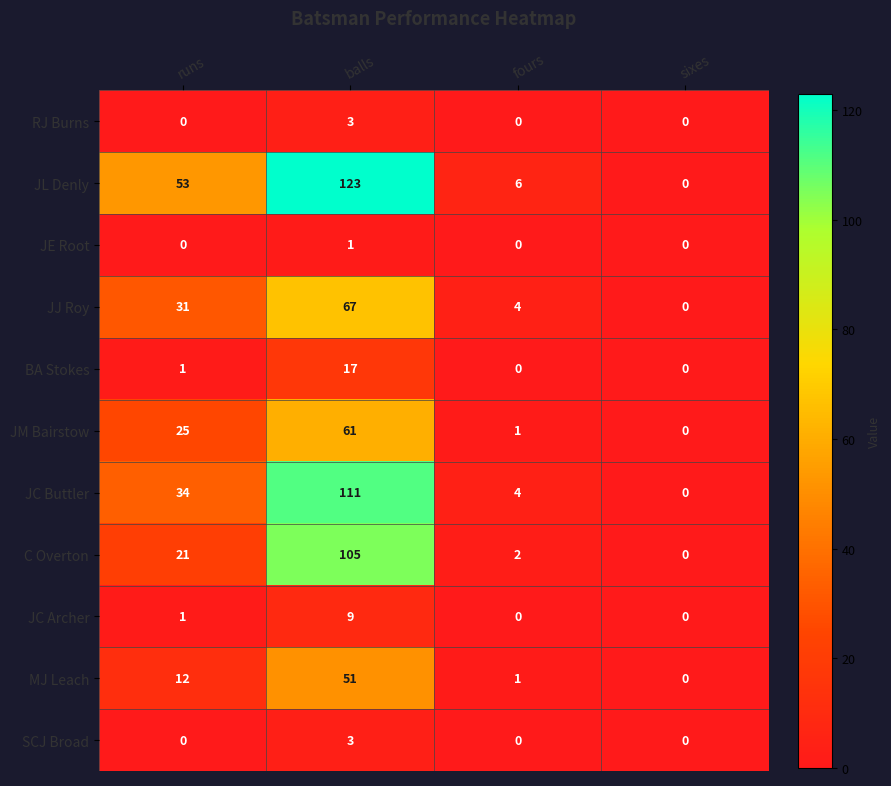

True or false: JC Archer has a value of 0 at sixes.

True